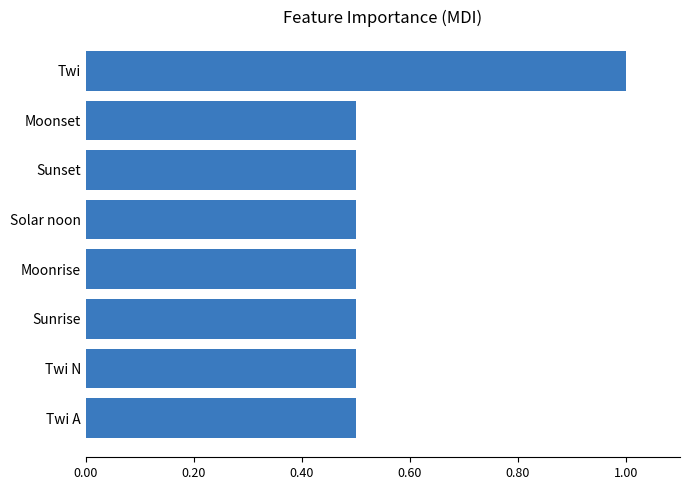

The chart shows a value of 0.5 at Moonrise. True or false?

True